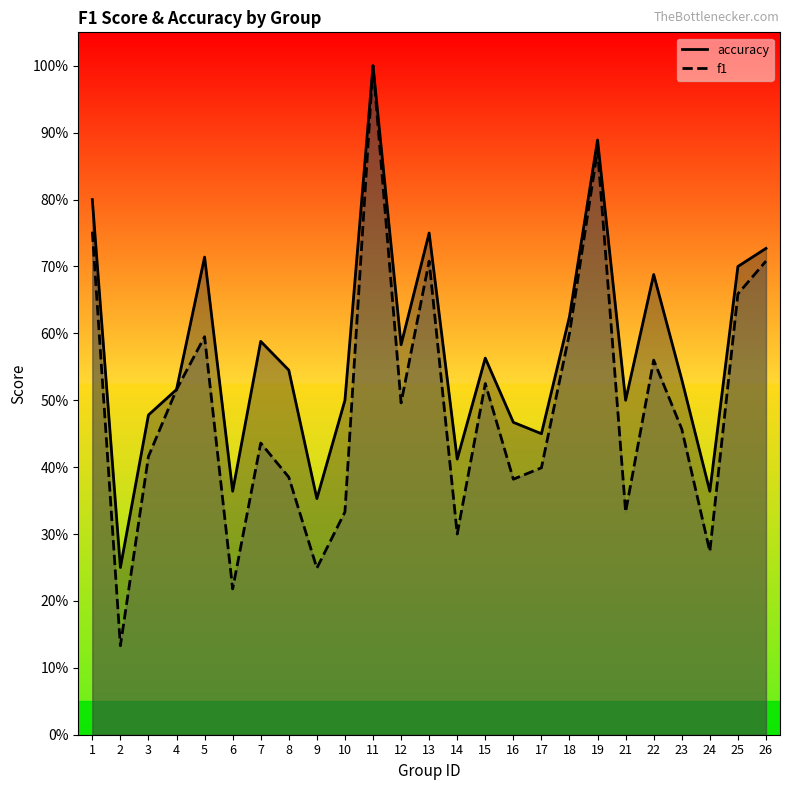

What is the difference between the maximum and minimum values in the accuracy series?

0.8